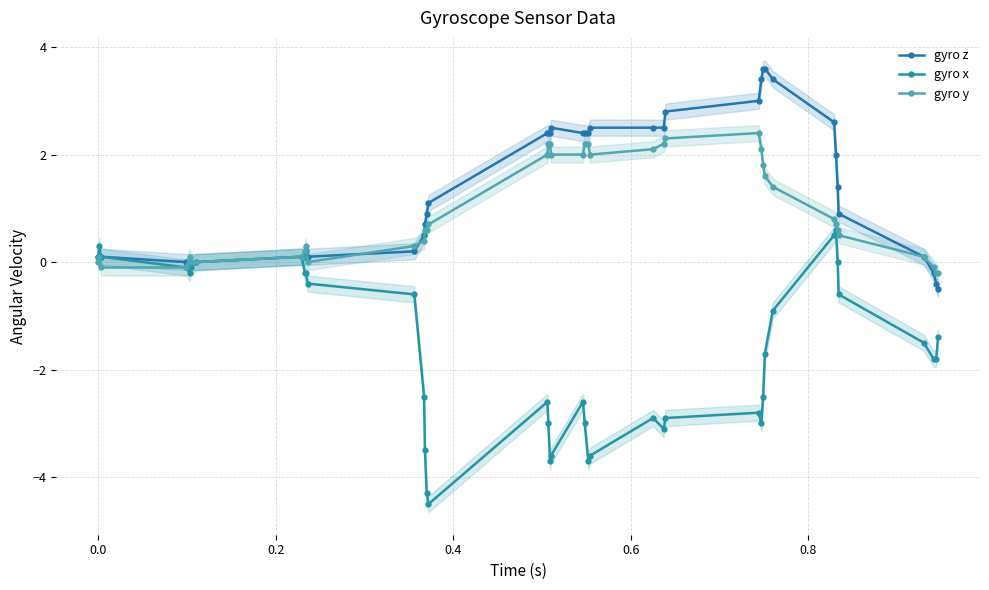

What is the smallest value displayed?

-4.5